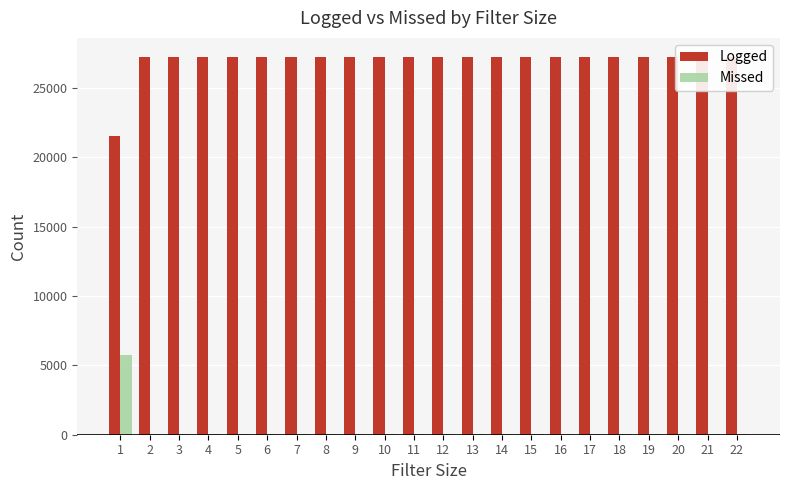

Which series has the largest total across all categories?

Logged